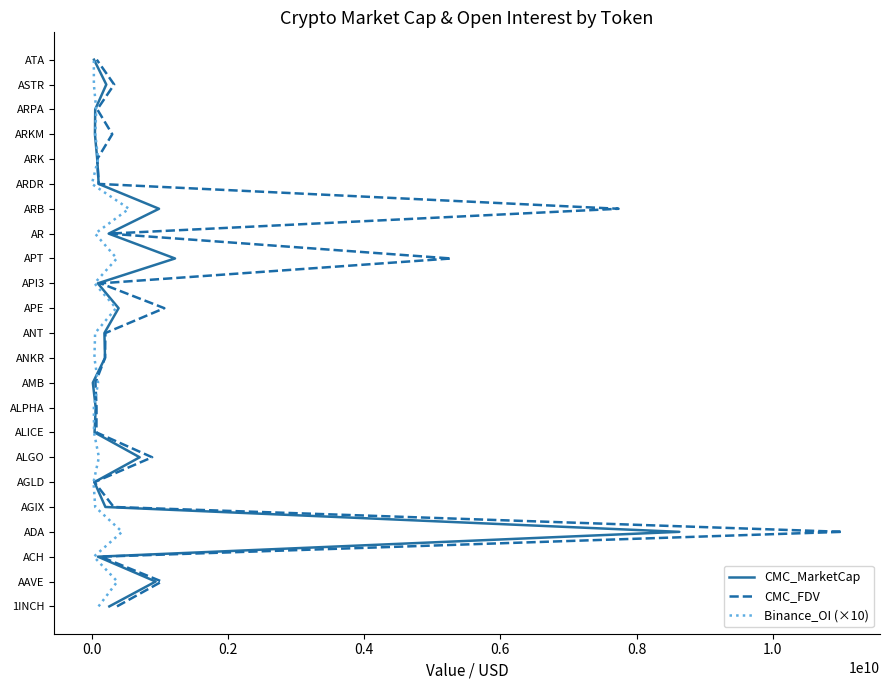

How many lines are shown in the chart?

3